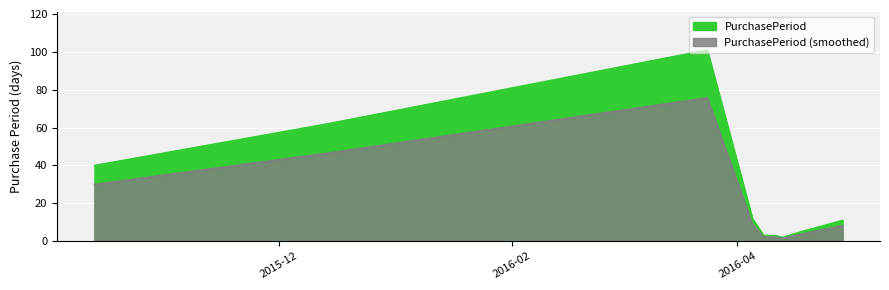

What is the sum of the values at 2016-04-05 and 2016-04-29?

23